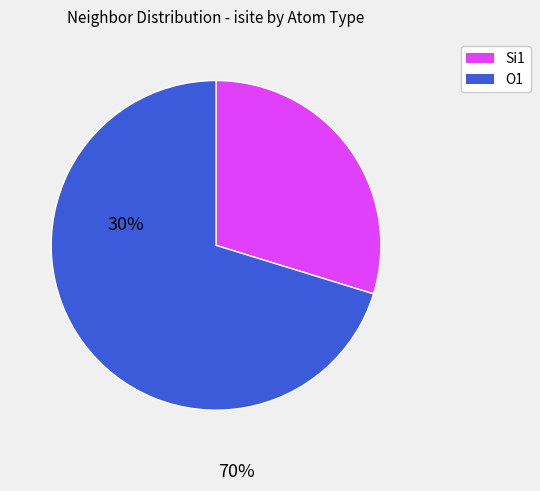

True or false: Si1 accounts for 30% of the total.

True